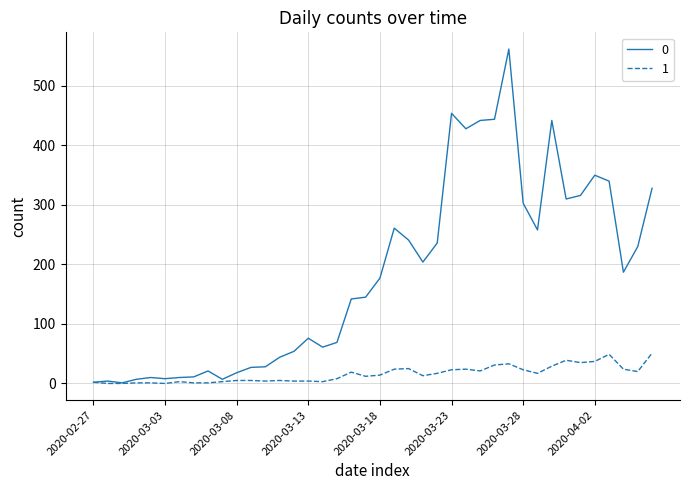

What is the greatest value displayed?

562